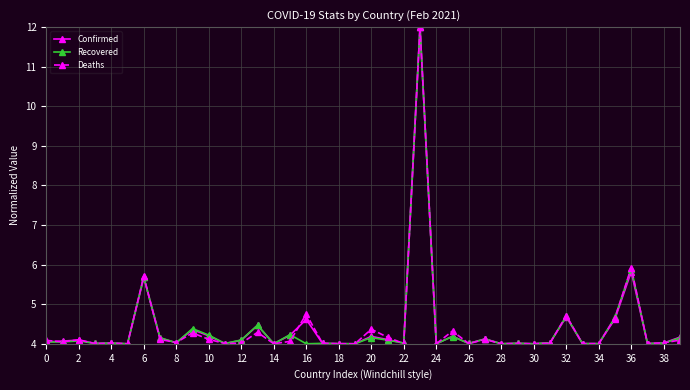

What is the greatest value displayed?

12.0